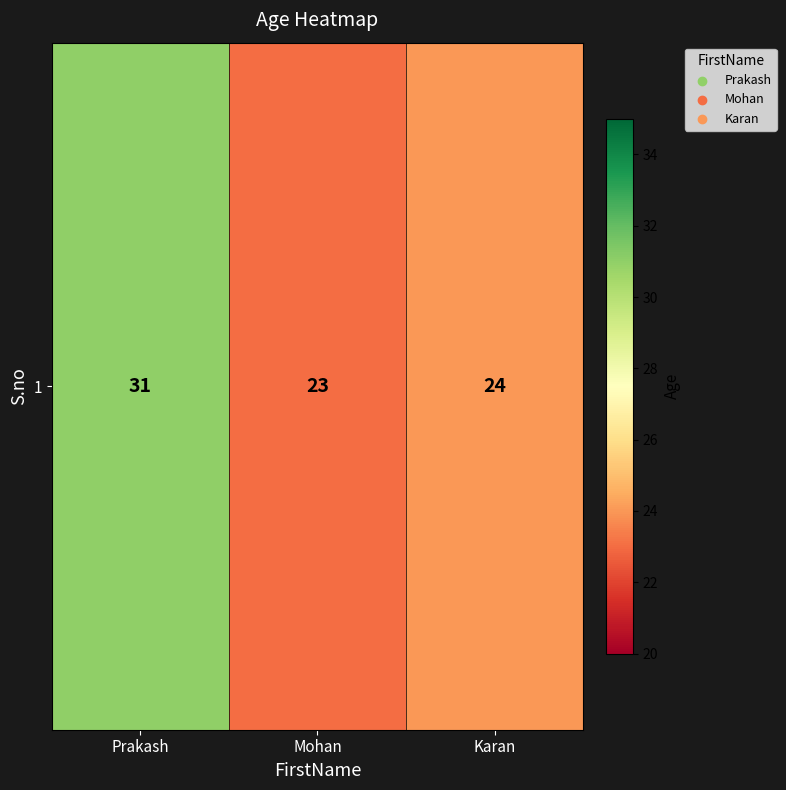

What is the average value?

26